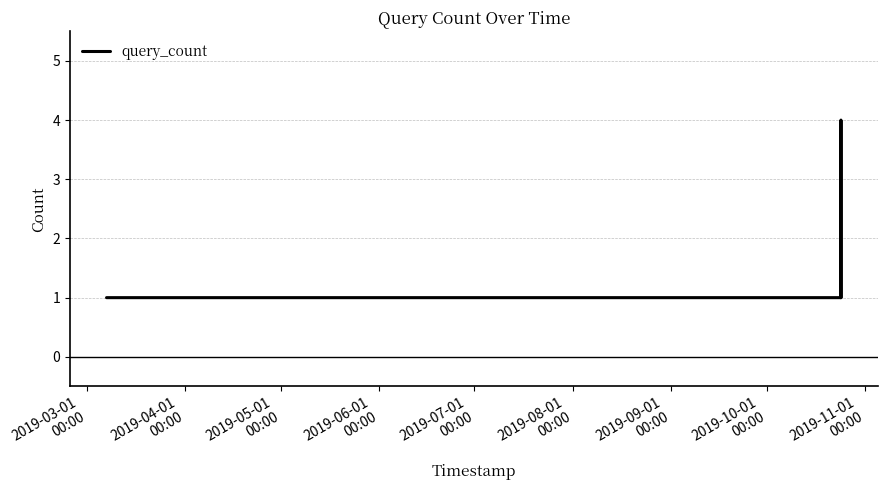

How many lines are shown in the chart?

1